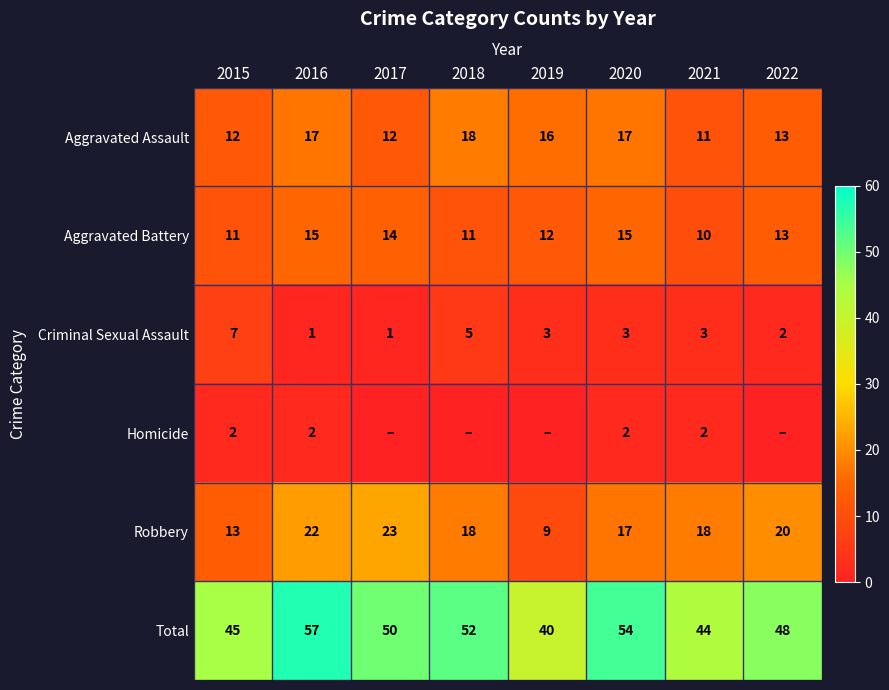

True or false: Total has a value of 12 at 2021.

False